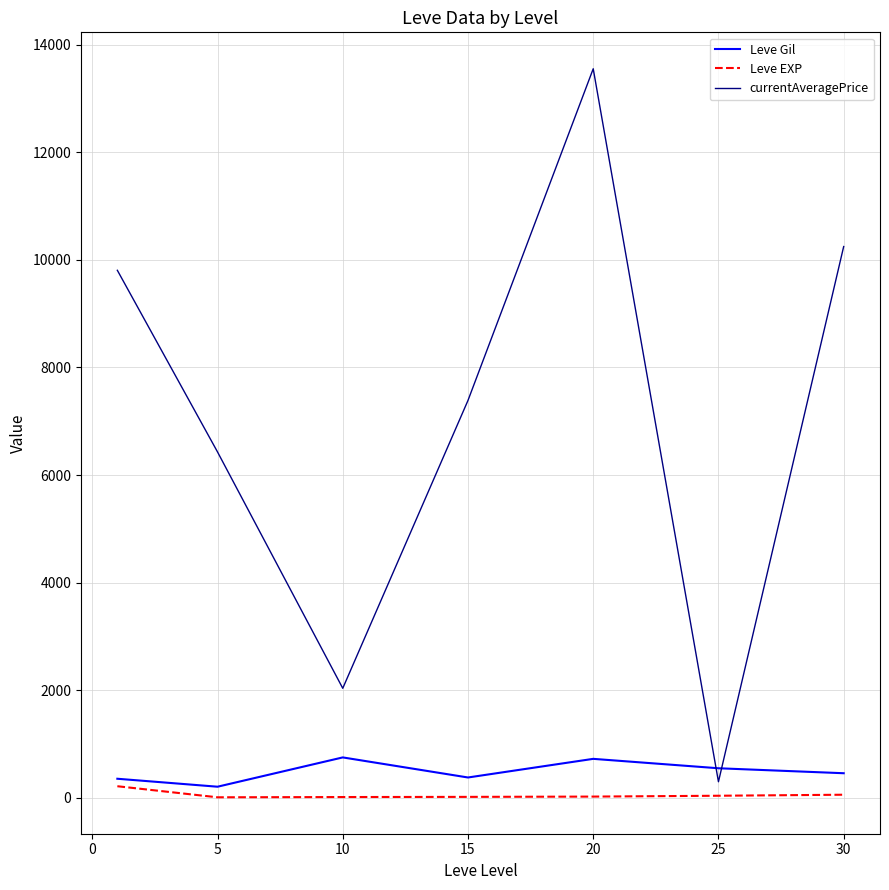

Which series has the largest range (max minus min)?

currentAveragePrice